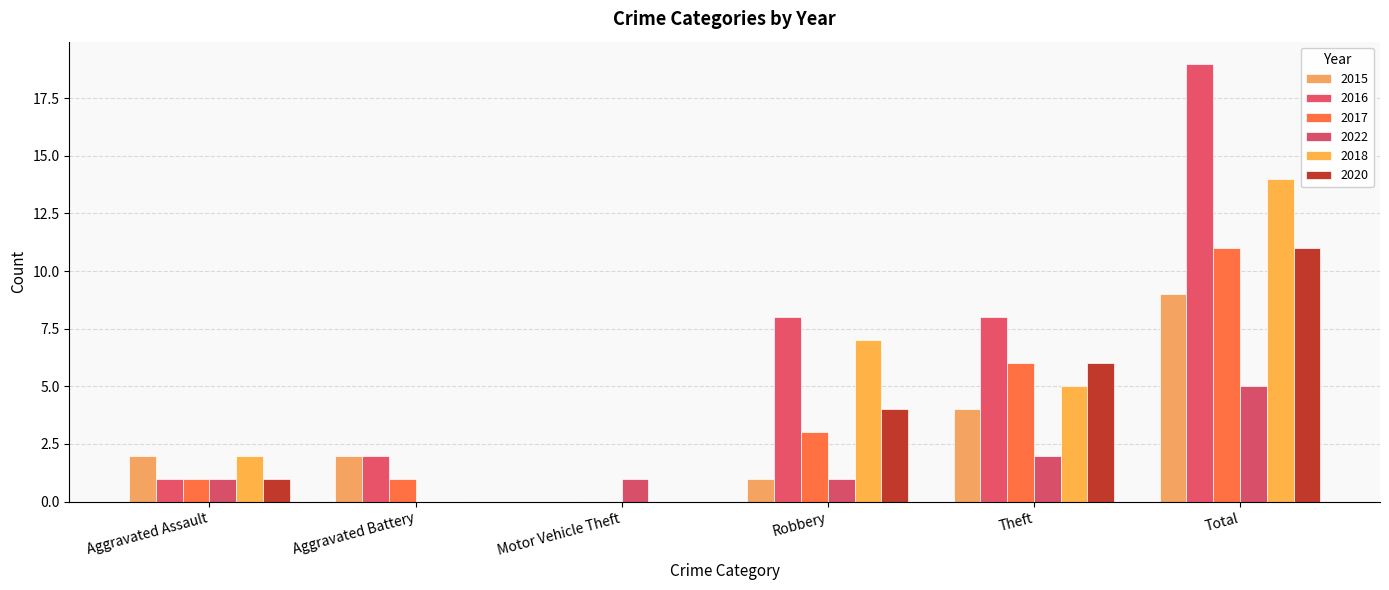

What is the value of the 2022 bar at the 6th from the left?

5